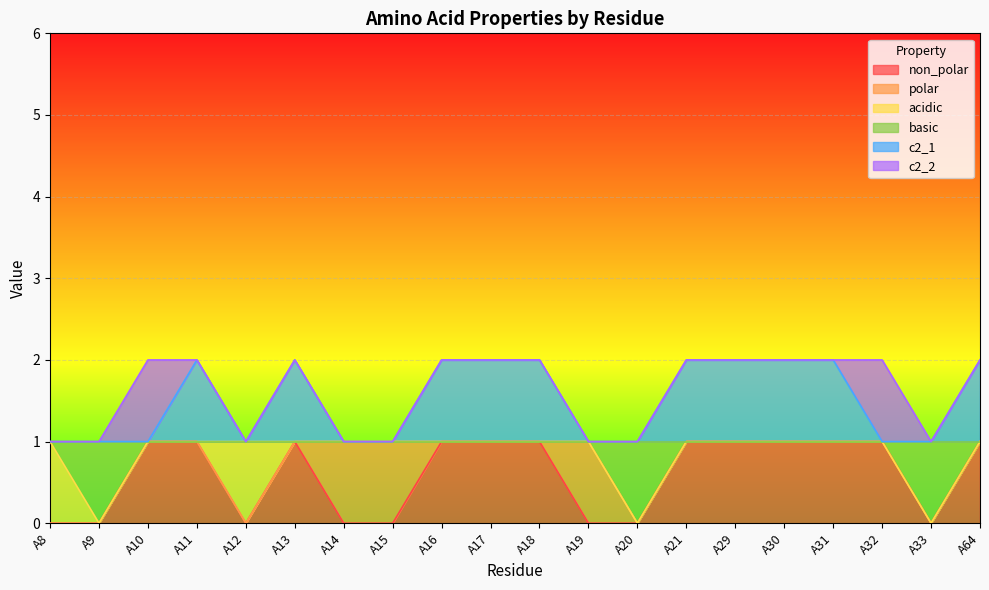

Read the non_polar value at A30.

1